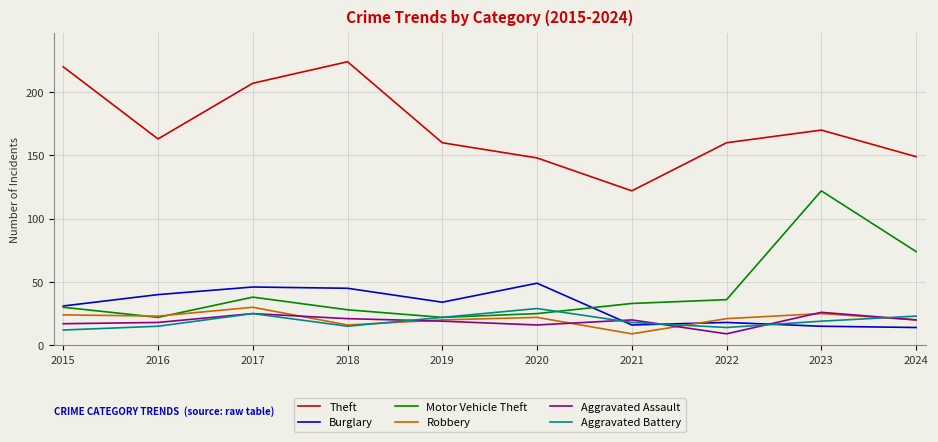

True or false: Aggravated Battery has a value of 23 at 2024.

True